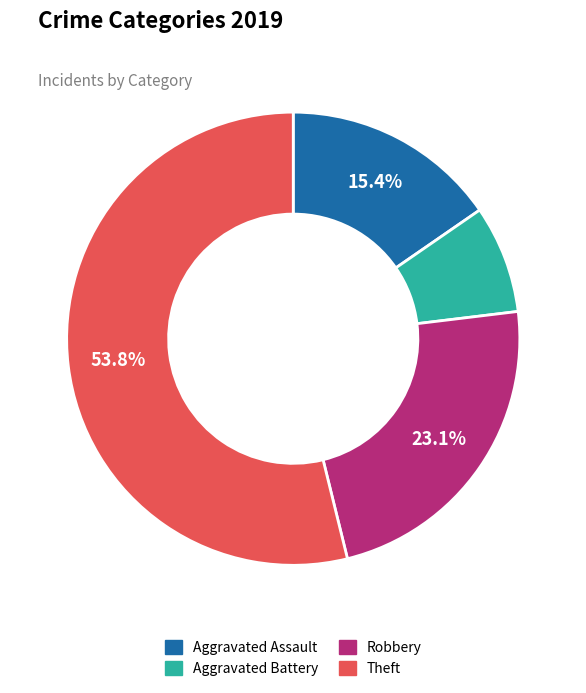

True or false: Aggravated Assault accounts for 1% of the total.

False